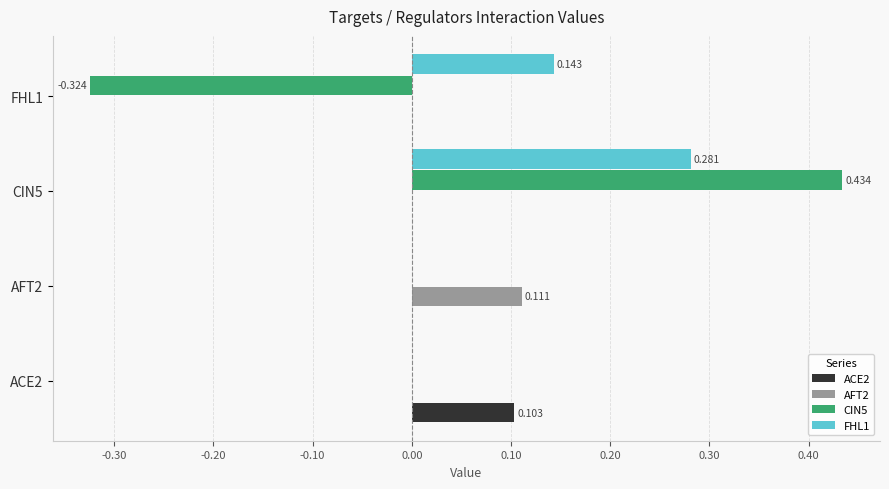

Is the value of FHL1 at FHL1 greater than the value of AFT2 at FHL1?

Yes